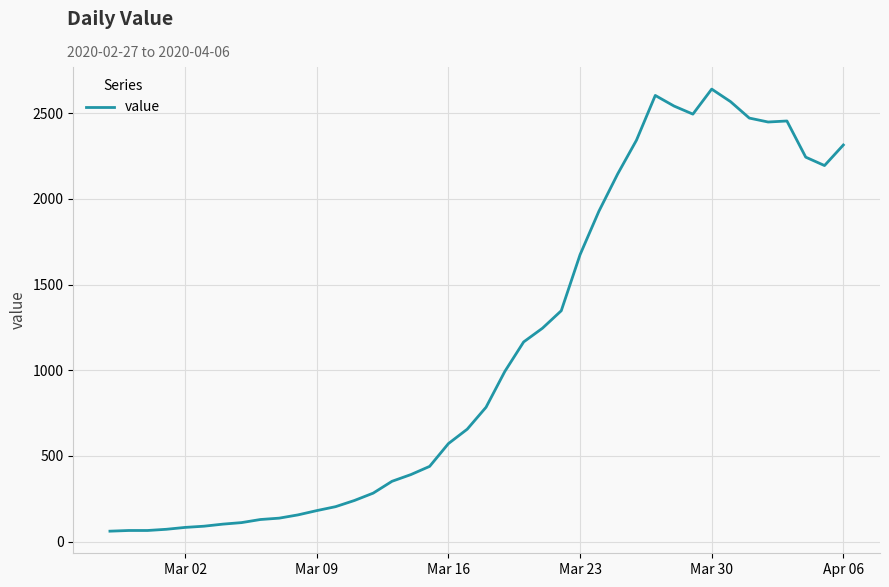

What is the maximum value shown in the chart?

2640